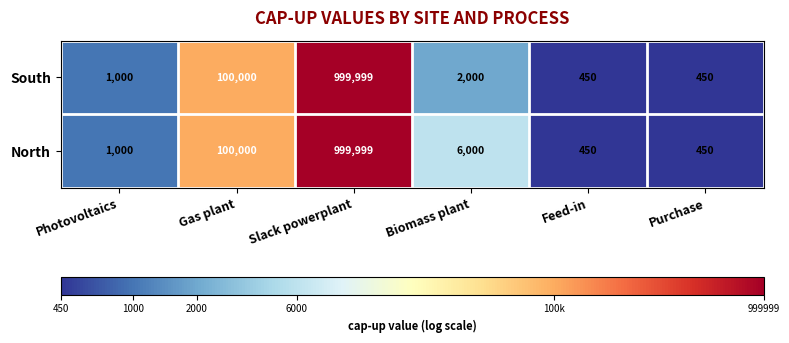

Reading left to right, list all the values displayed in this chart.

South: Photovoltaics=1000	Gas plant=100000	Slack powerplant=999999	Biomass plant=2000	Feed-in=450	Purchase=450
North: Photovoltaics=1000	Gas plant=100000	Slack powerplant=999999	Biomass plant=6000	Feed-in=450	Purchase=450